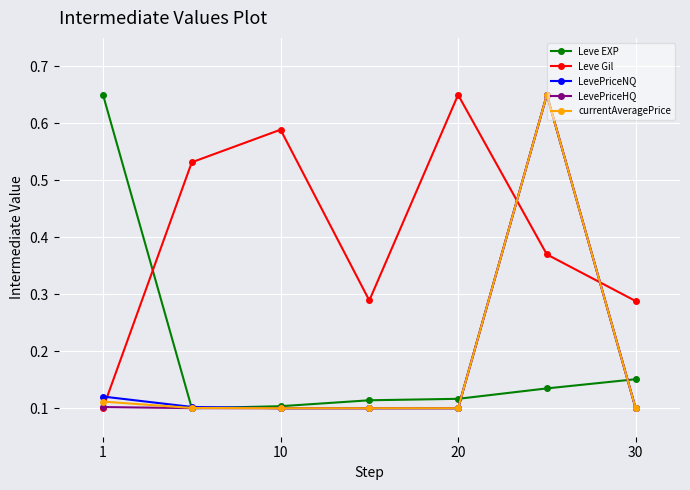

Is this an area chart (filled region under the line)?

No